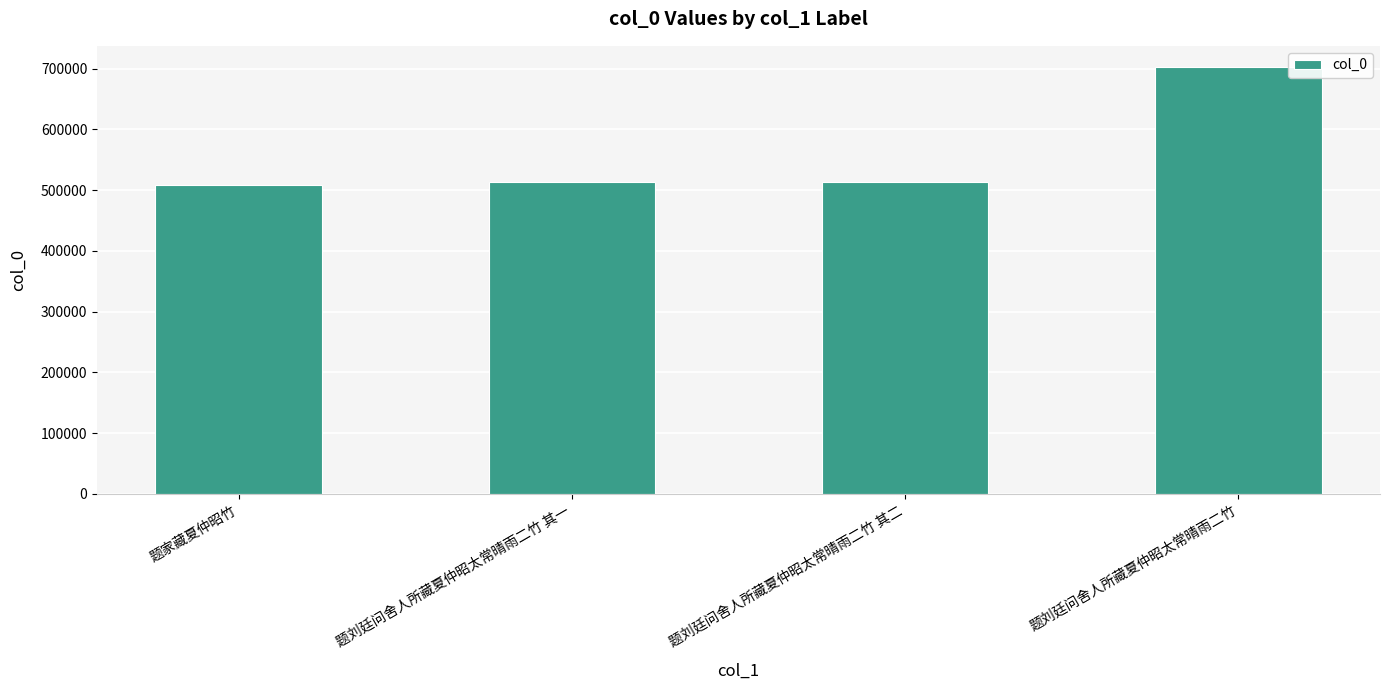

Count the number of data series in this chart.

1